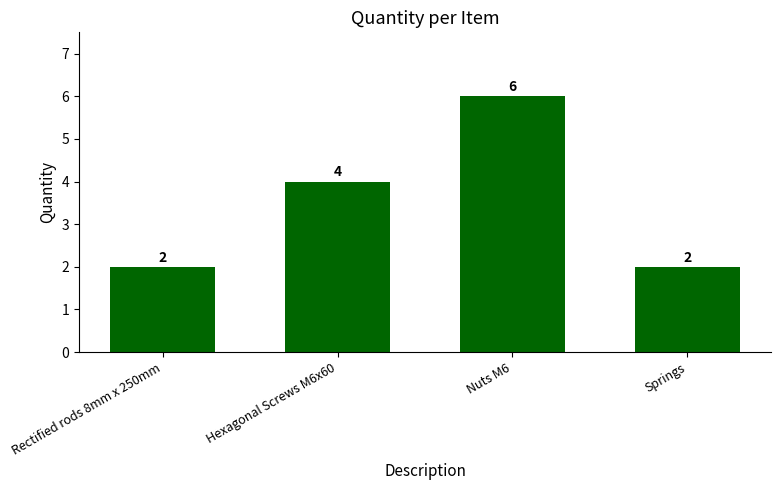

What is the sum of all values?

14